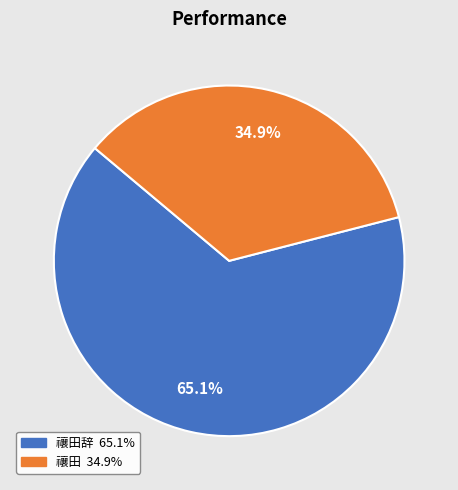

Does any single category account for the majority?

Yes